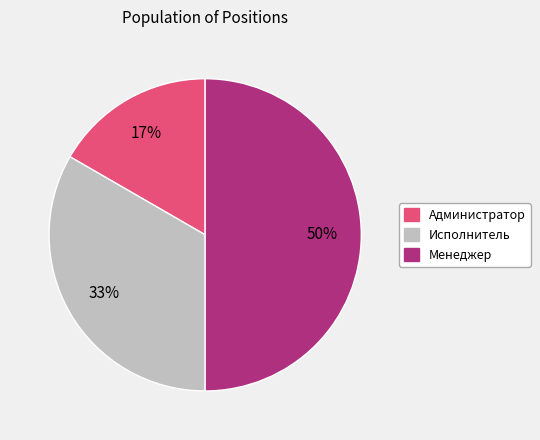

How many slices are in this pie chart?

3